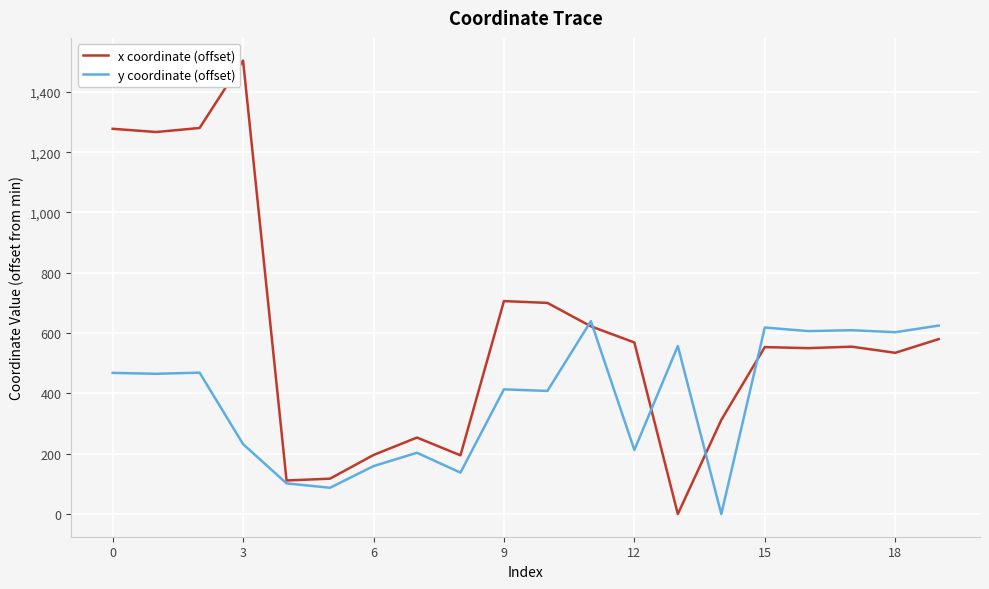

List the series in order of their overall mean, highest first.

x coordinate (offset), y coordinate (offset)